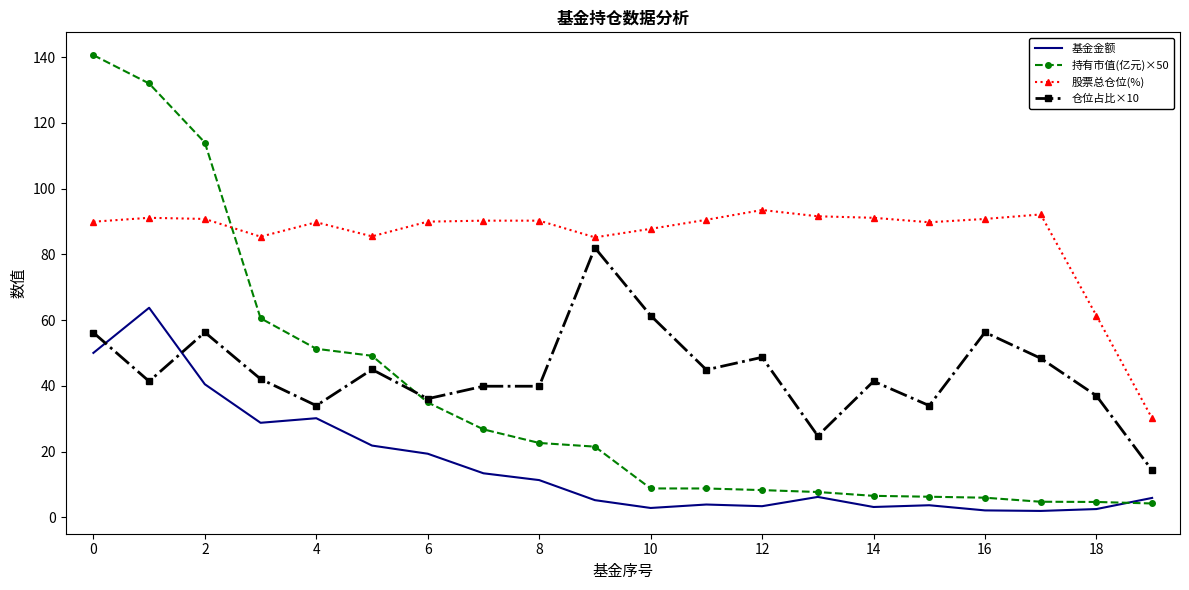

Which series has the largest range (max minus min)?

持有市值(亿元)×50